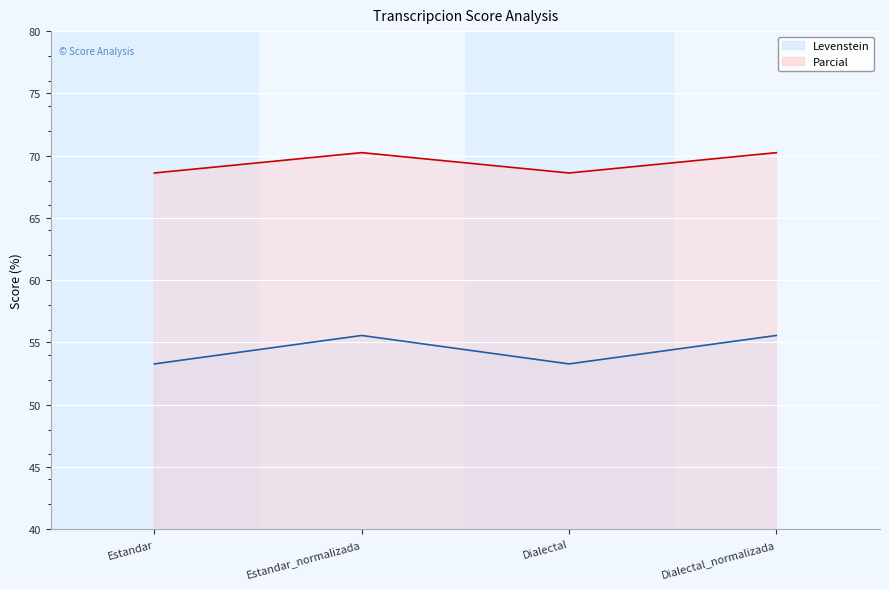

Is it true that Parcial equals 34.5 at Dialectal_normalizada?

False